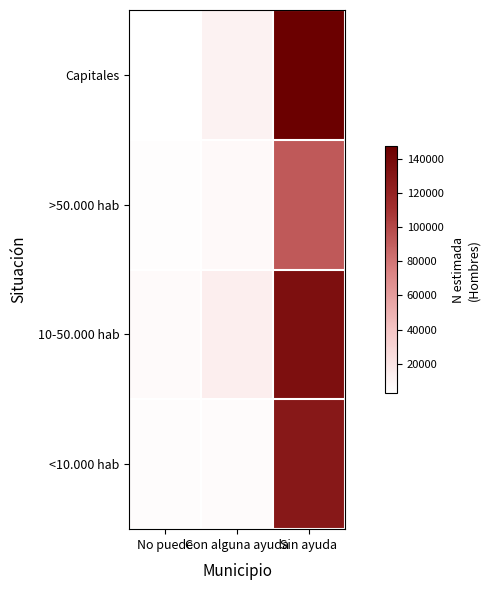

Rank the series by their maximum value, from lowest to highest.

>50.000 hab, <10.000 hab, 10-50.000 hab, Capitales